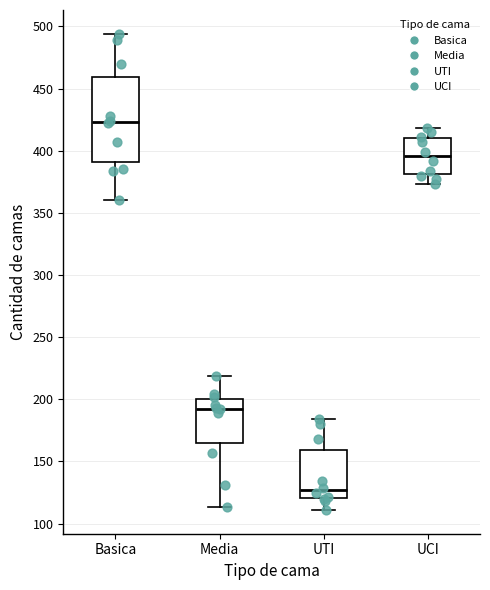

Reading left to right, transcribe this box plot: for each box, give where its median line is, the range the box spans, and where its two whiskers end, as read against the y-axis. The values are not printed on the chart, so give them approximately, as read against the axis.

Basica: median 425, box 390 to 460, whiskers 360 to 495
Media: median 195, box 165 to 200, whiskers 115 to 220
UTI: median 125, box 120 to 160, whiskers 110 to 185
UCI: median 395, box 380 to 410, whiskers 375 to 420